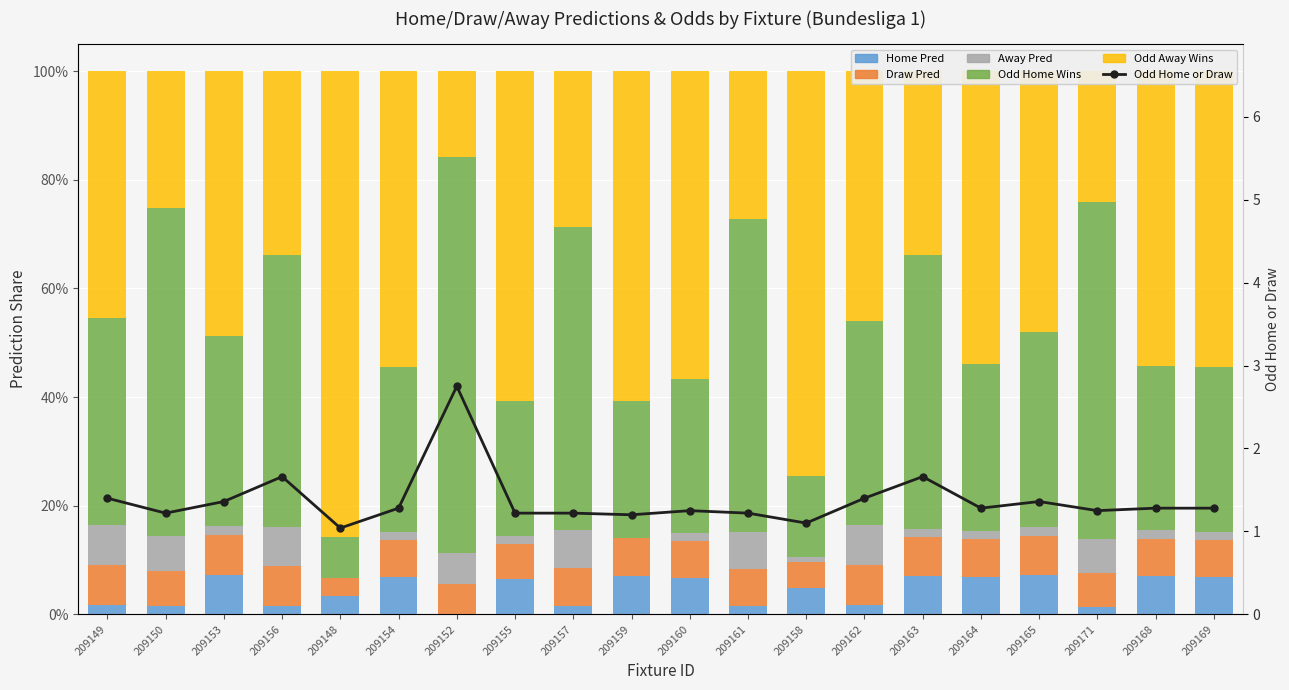

What is the sum of the Odd Away Wins values at 209148 and 209164?

139.6